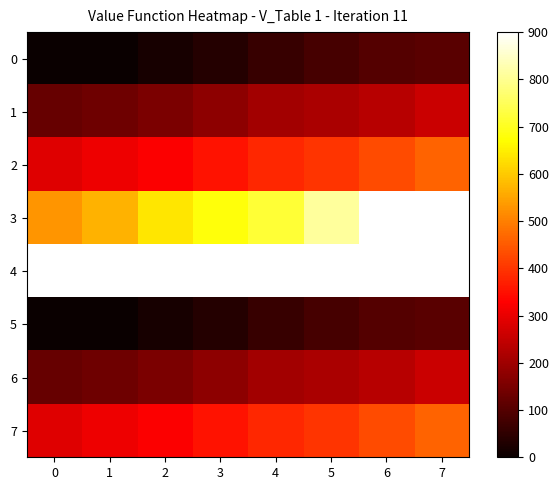

Reading left to right, transcribe all the data shown in this chart.

0: 0=0	1=3	2=20	3=38	4=62	5=84	6=99	7=107
1: 0=125	1=136	2=154	3=178	4=206	5=217	6=234	7=258
2: 0=285	1=309	2=324	3=353	4=382	5=398	6=431	7=462
3: 0=528	1=569	2=639	3=679	4=720	5=809	6=915	7=1035
4: 0=1183	1=1279	2=1328	3=1385	4=1465	5=1563	6=1664	7=1752
5: 0=0	1=3	2=20	3=38	4=62	5=84	6=99	7=107
6: 0=125	1=136	2=154	3=178	4=206	5=217	6=234	7=258
7: 0=285	1=309	2=324	3=353	4=382	5=398	6=431	7=462